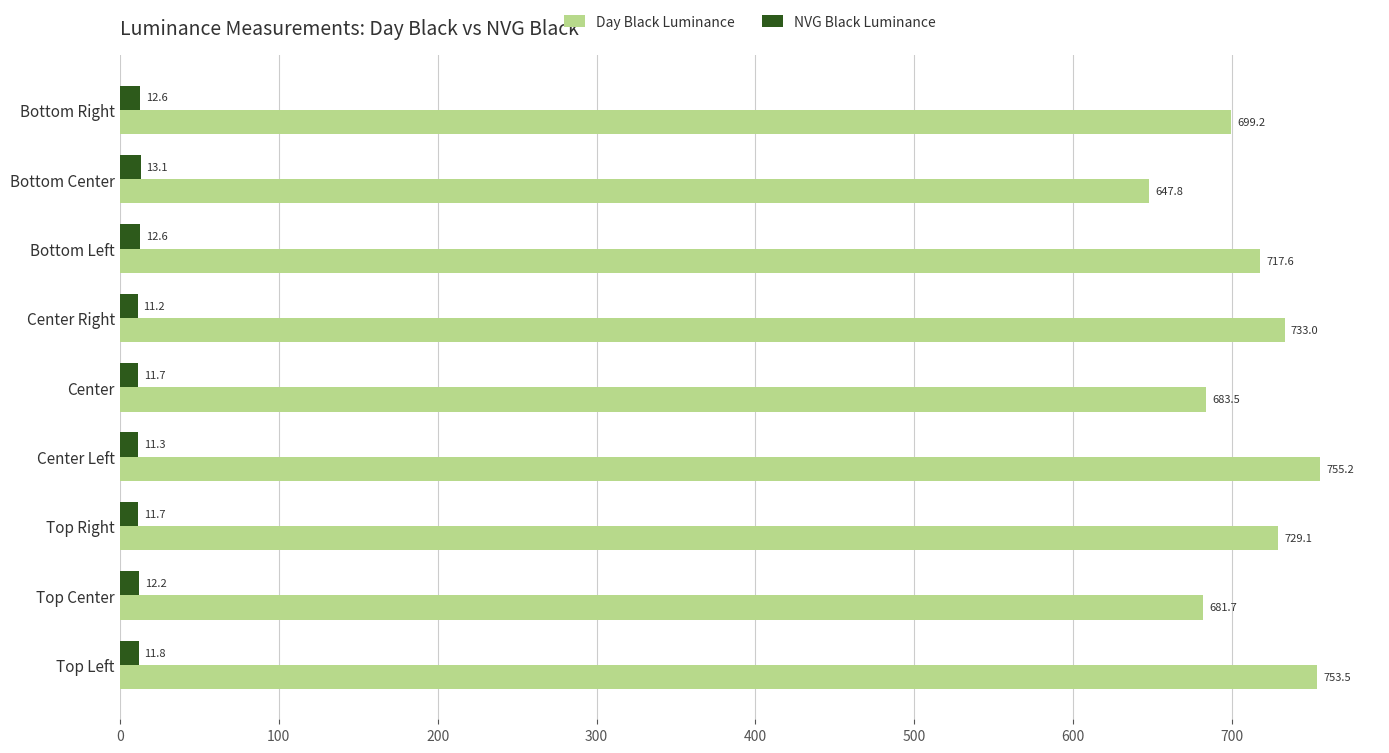

What is the difference between the second highest and second lowest values in the NVG Black Luminance series?

1.3